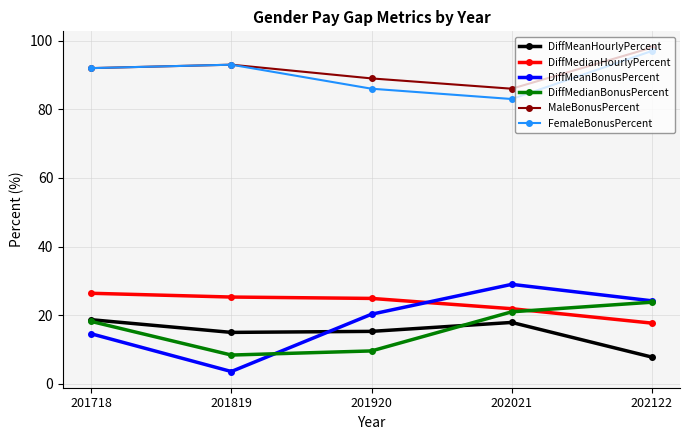

What is the difference between the second highest and minimum values in the FemaleBonusPercent series?

10.0